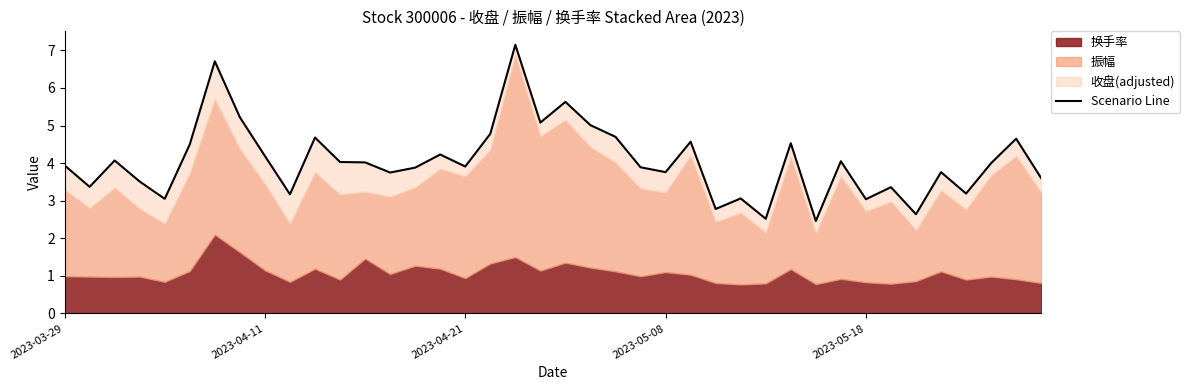

The value at 33 is 3.4. True or false?

True